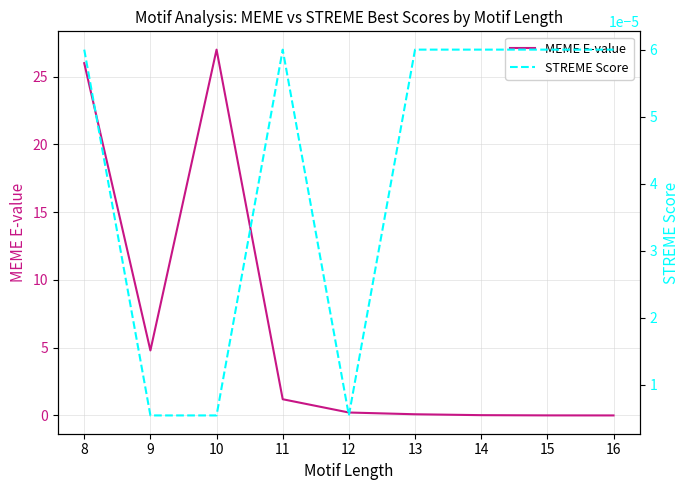

True or false: MEME E-value and STREME Score cross at least once.

False